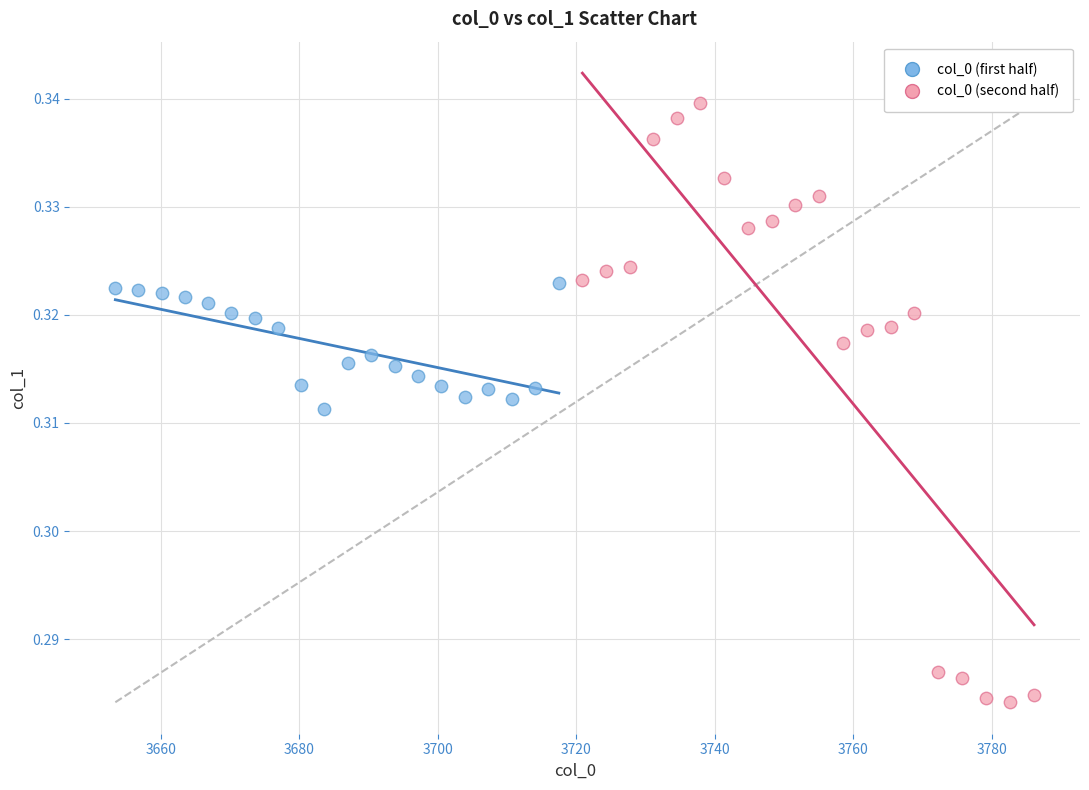

Which series contains the lowest Y value?

col_0 (second half)